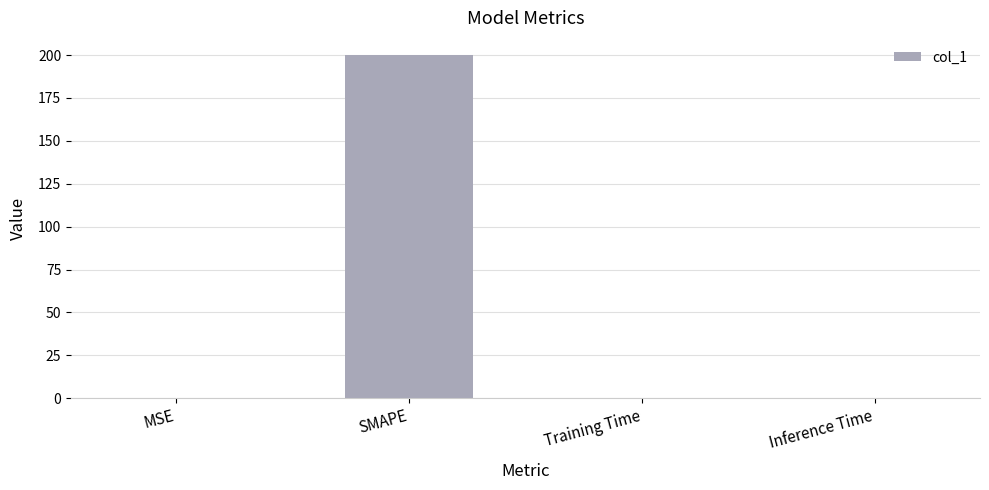

Are the bars grouped side by side (vs. stacked)?

No